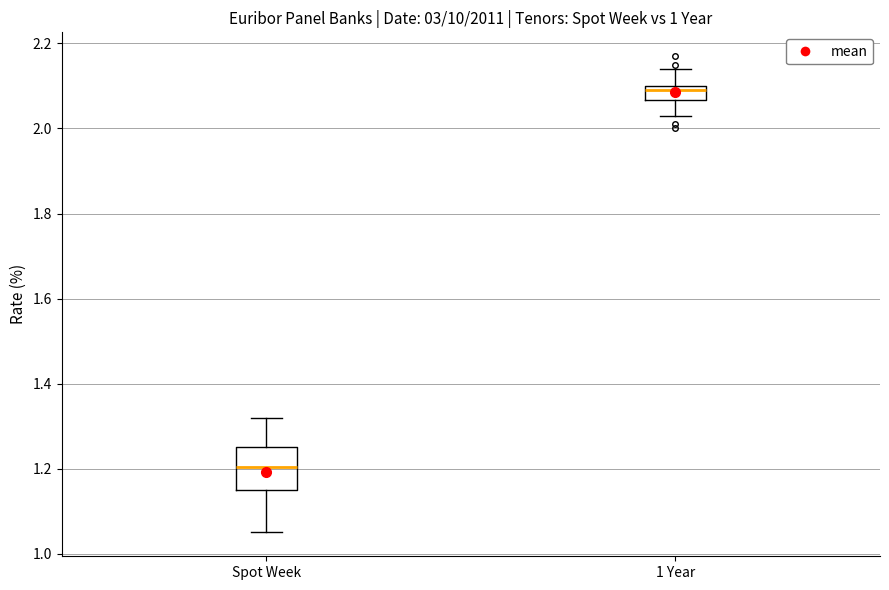

Where does the upper whisker of the box for 1 Year end on the y-axis? The values are not printed on the chart, so give them approximately, as read against the axis.

2.14